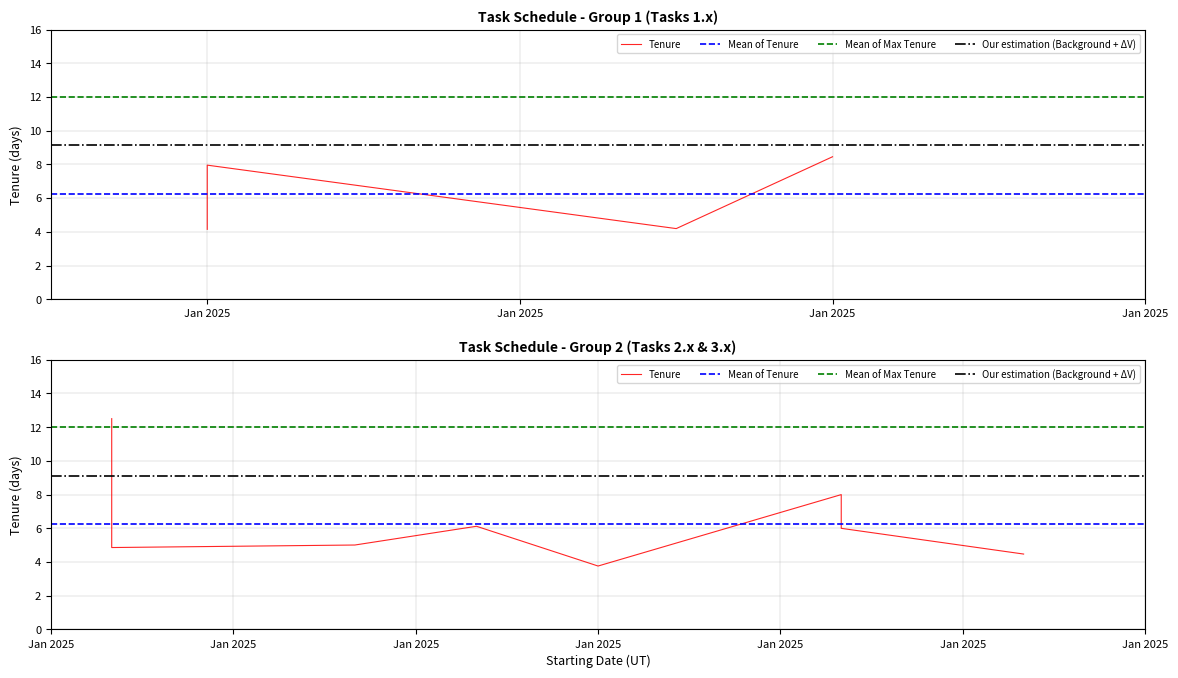

True or false: the data shows 3 at 2025-01-26.

False